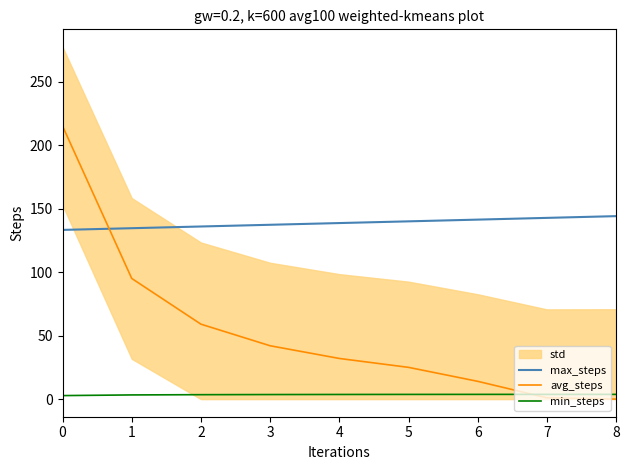

What is the value of the avg_steps point at the 1st from the left?

215.0